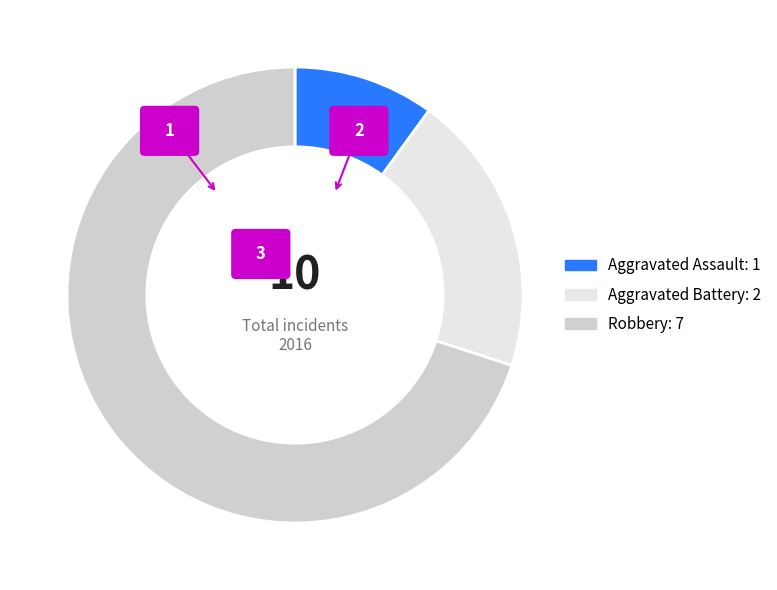

What portion of the pie excludes Robbery?

30.0%